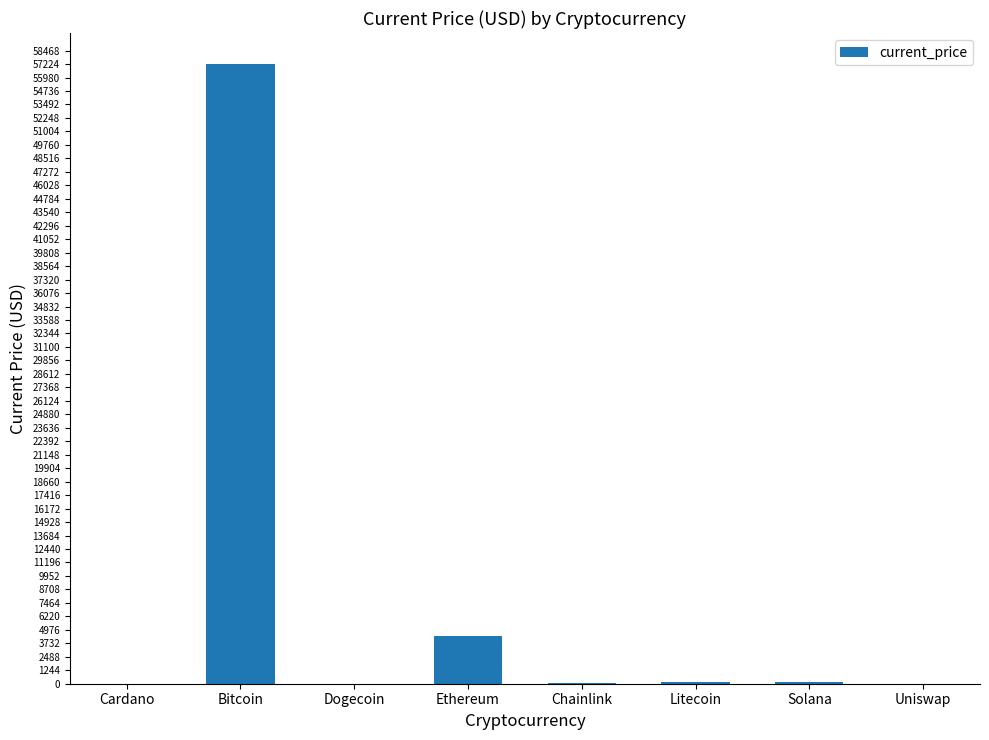

Where is the data nearest to the value 28614?

Ethereum